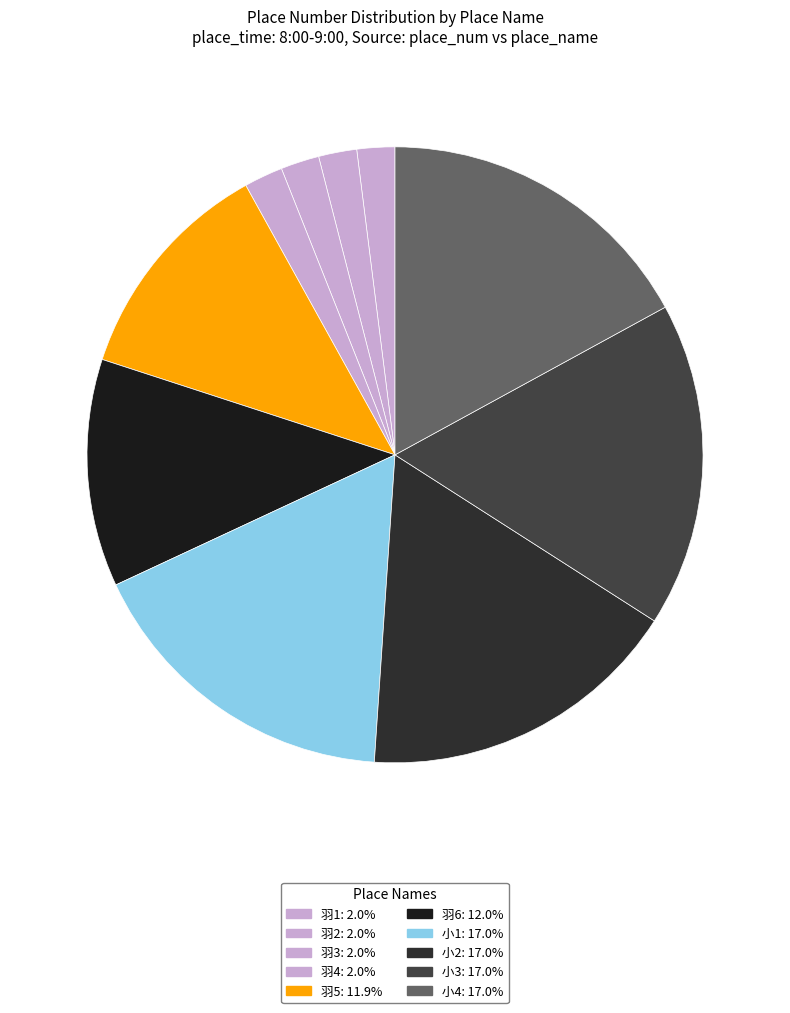

To the nearest percent, what is the combined percentage of 羽5 and 羽4?

14%